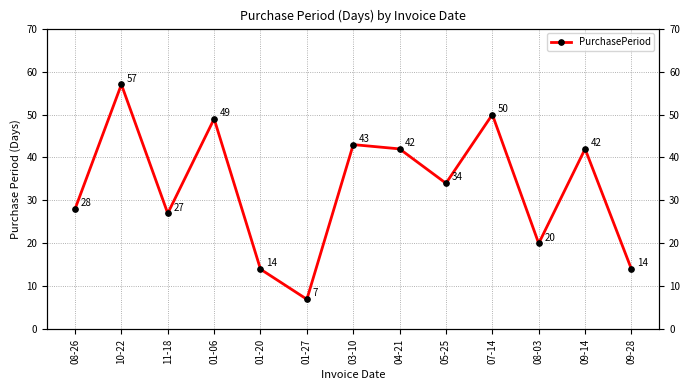

What is the sum of all values?

427